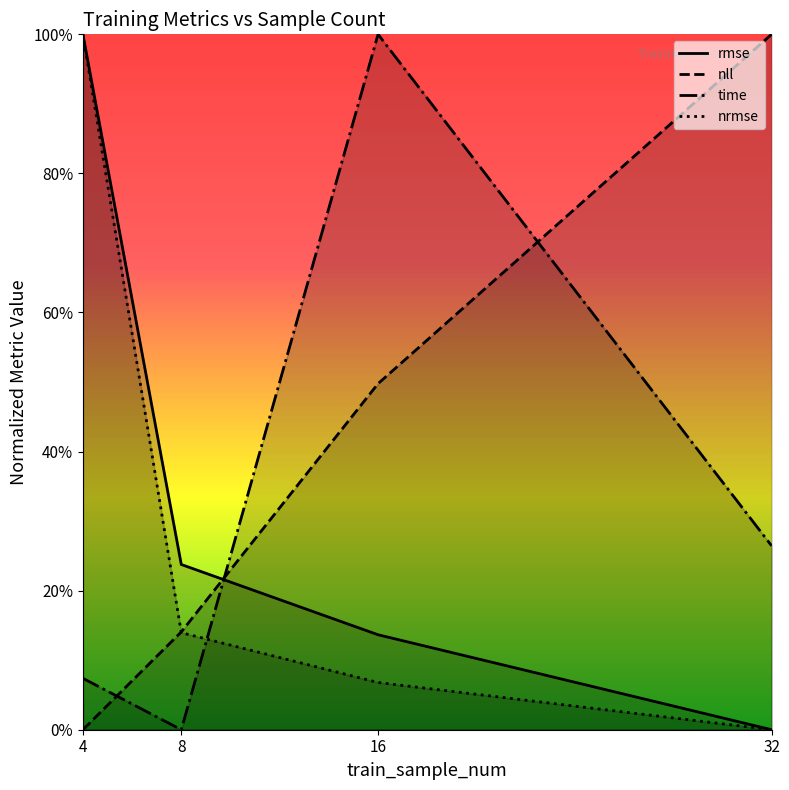

True or false: time and nrmse cross at least once.

True